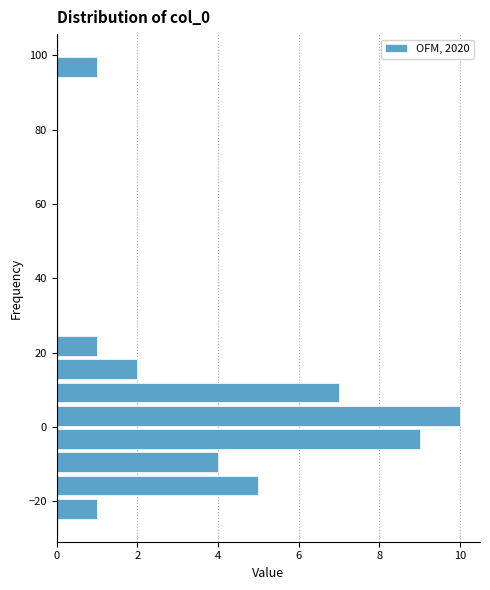

Read against the y-axis, roughly where is the centre of the longest bar?

4